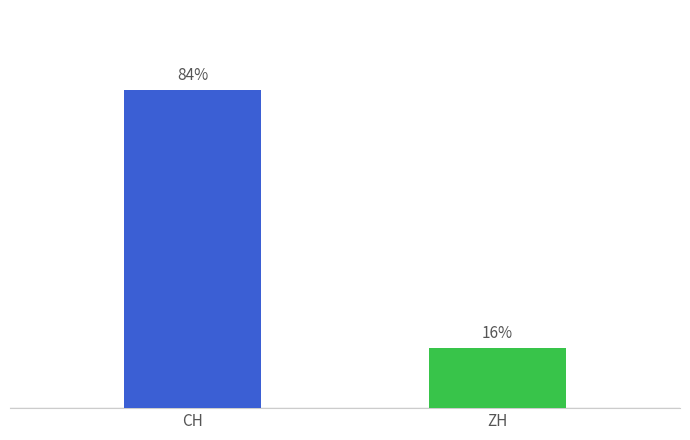

Is it true that FR equals 0 at 0?

False